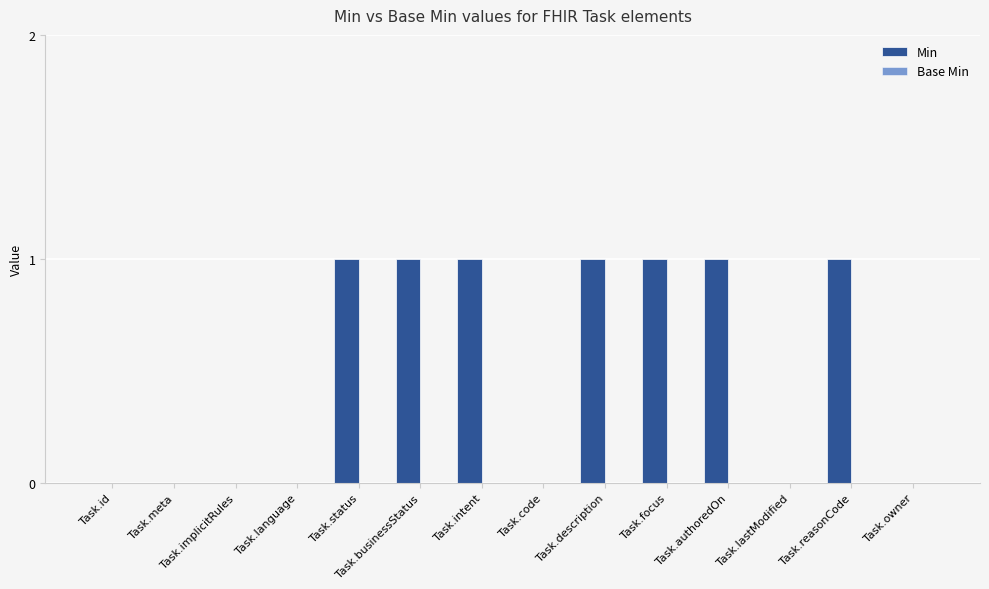

Are the bars grouped side by side (vs. stacked)?

No